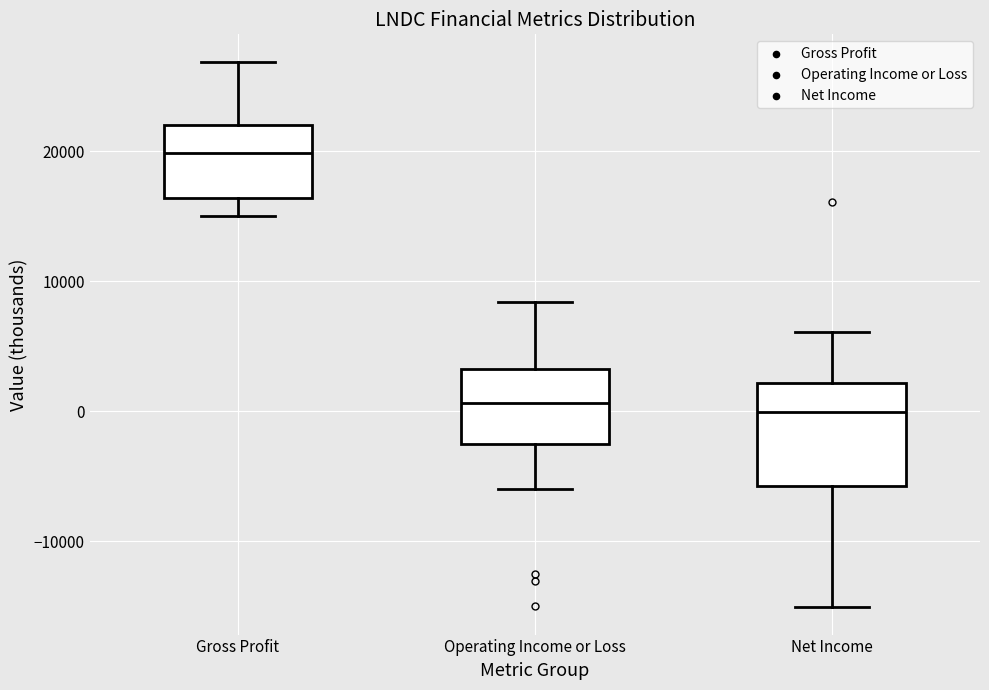

Comparing the boxes themselves (not the whiskers), which one is the tallest?

Net Income